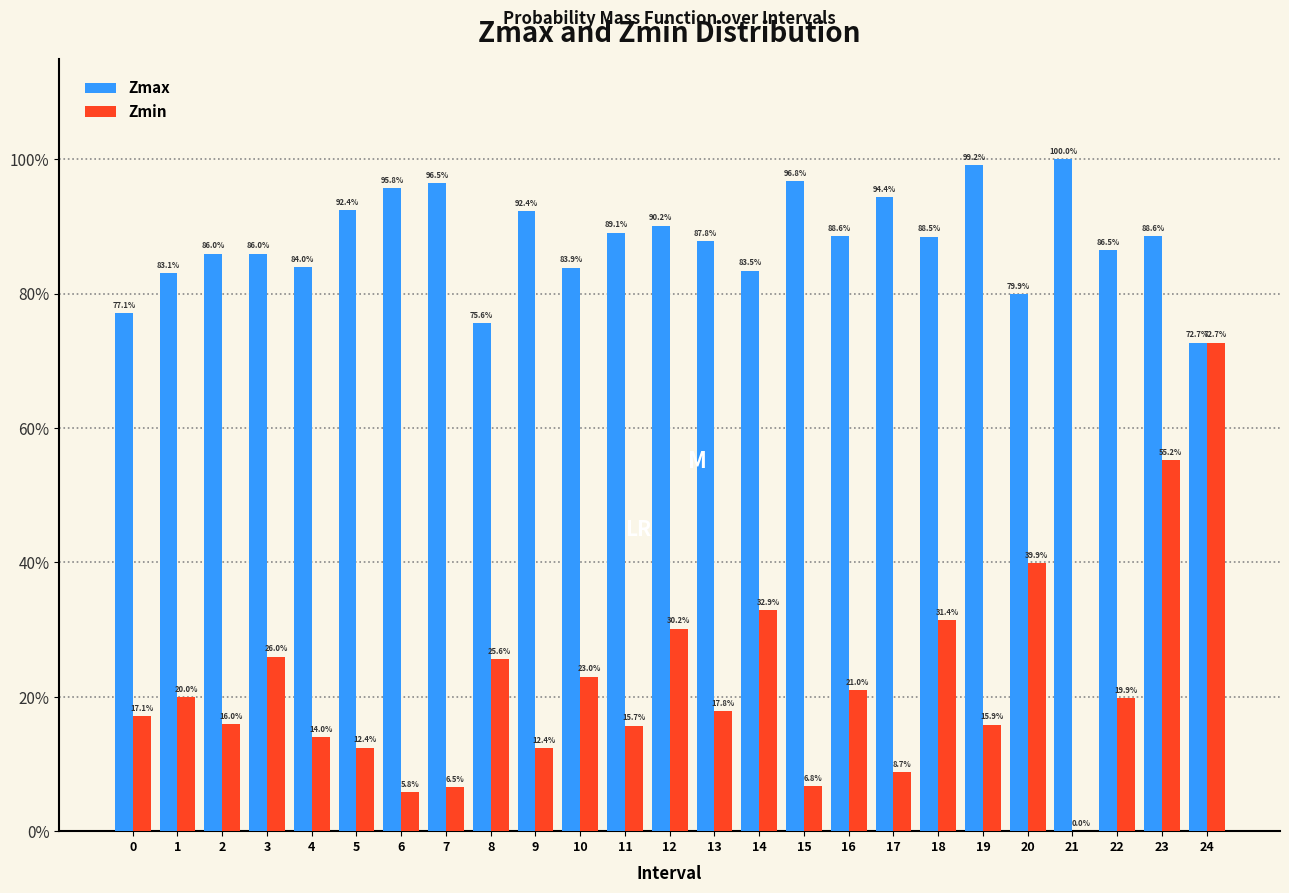

Are the bars grouped side by side (vs. stacked)?

Yes